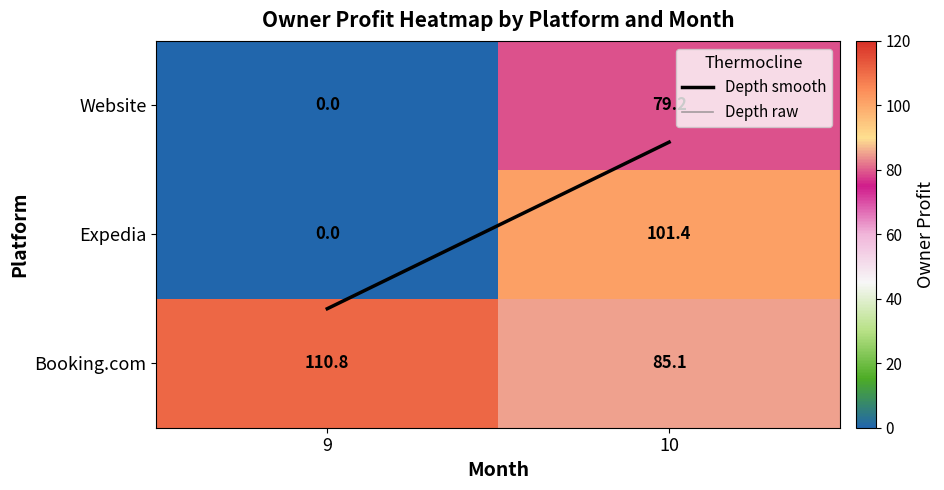

Count the number of data series in this chart.

3